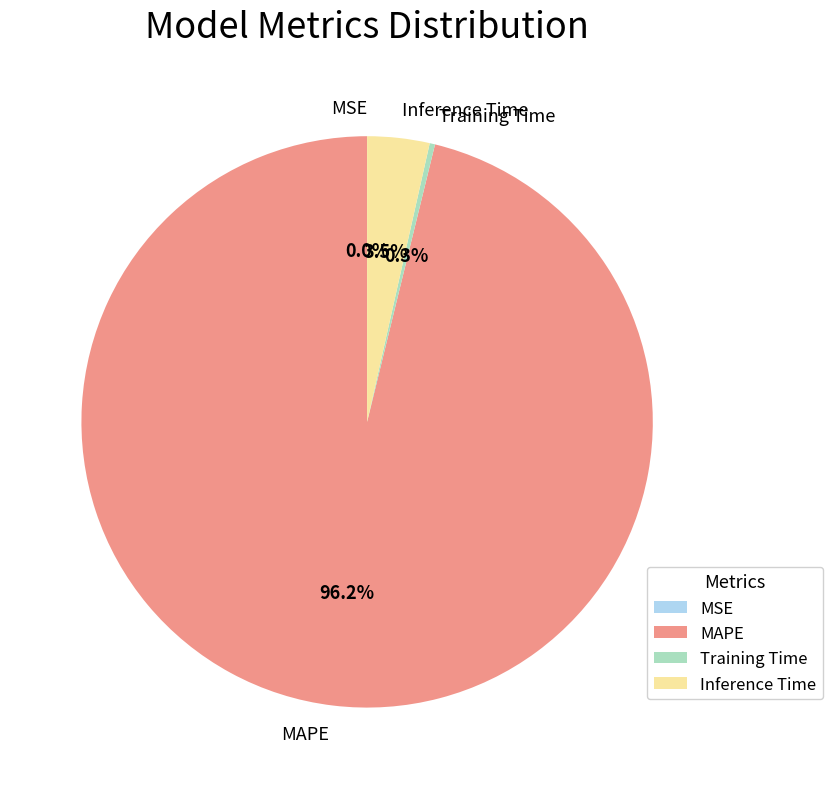

Which slice is the largest?

MAPE